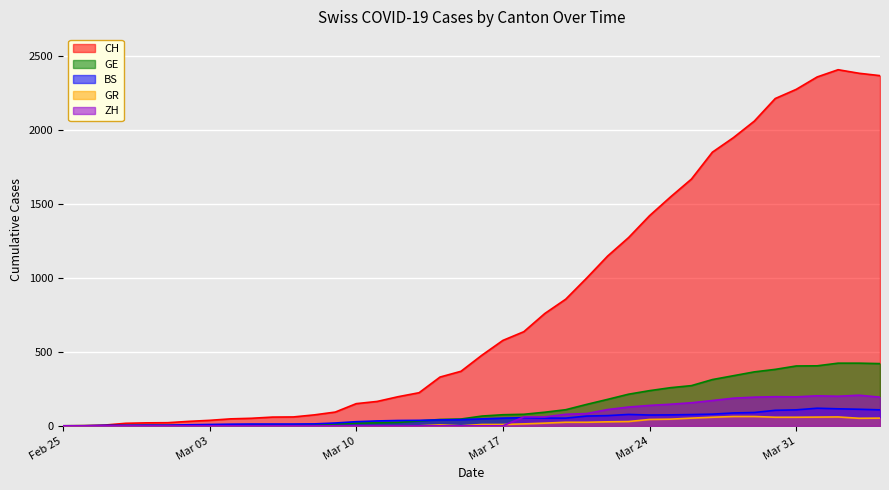

What is the difference between the highest and lowest values at 2020-03-02?

30